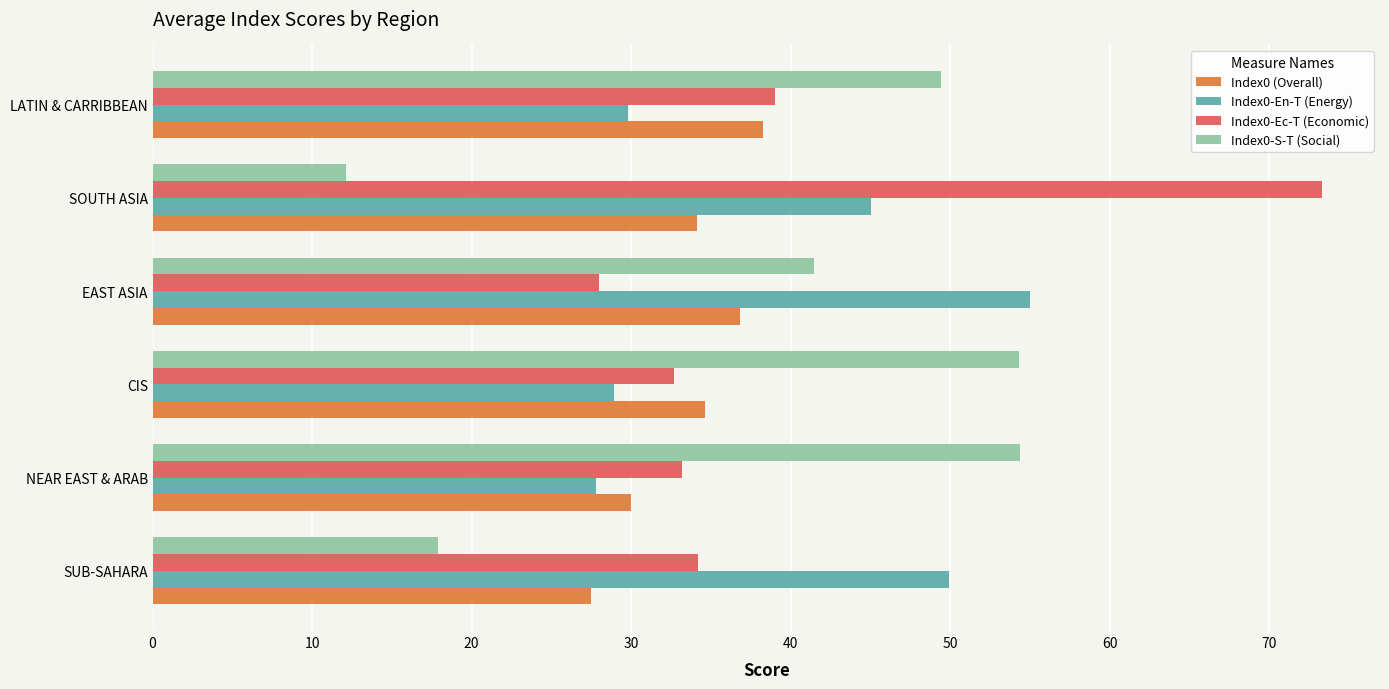

What is the difference between the Index0-Ec-T (Economic) values at LATIN & CARRIBBEAN and CIS?

6.3